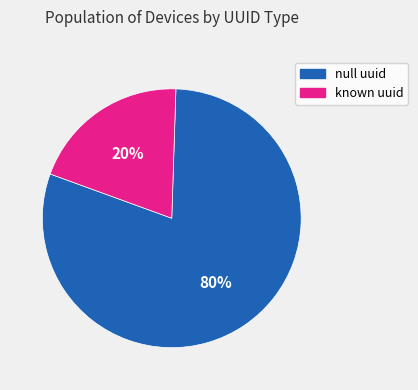

Is there a majority slice in this chart?

Yes